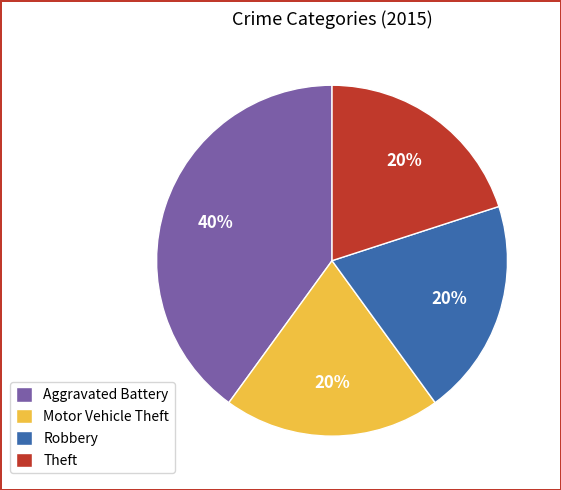

What is the ratio of the value at Motor Vehicle Theft to the value at Theft?

1.0